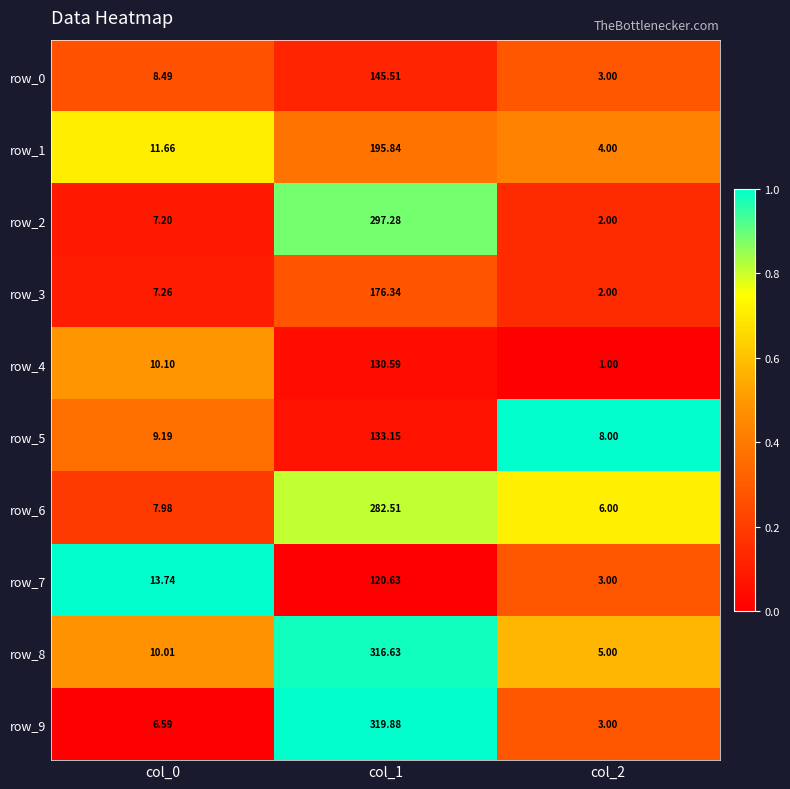

What is the approximate value of row_6 at col_1?

282.5